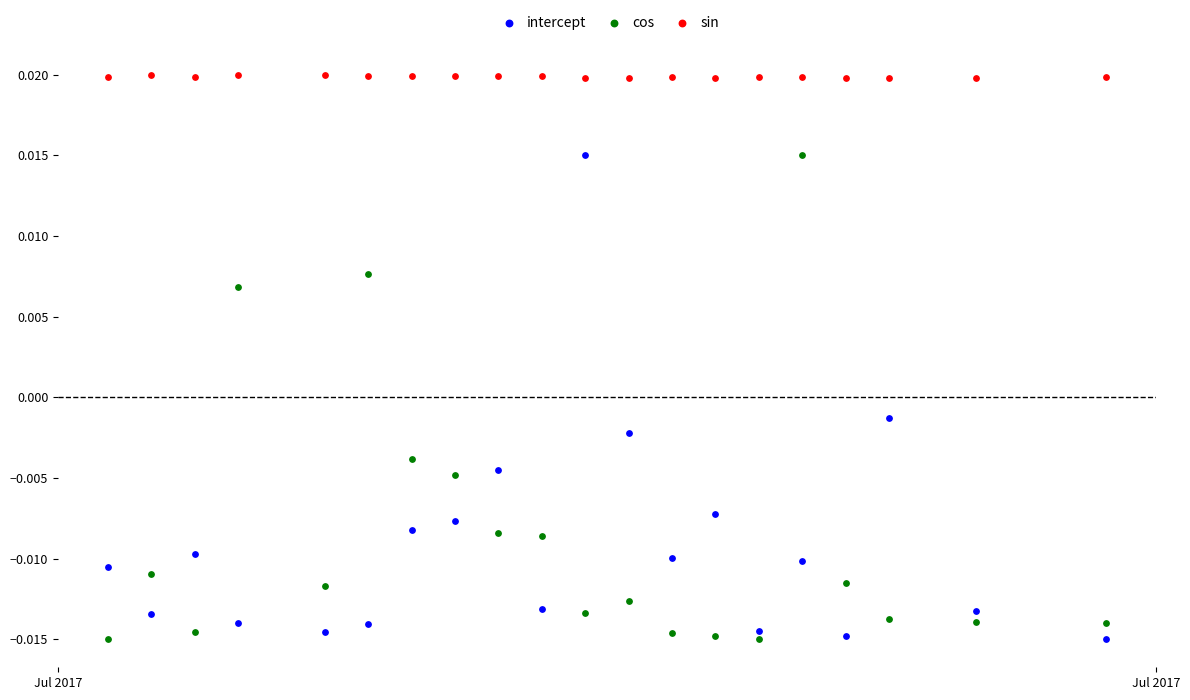

What are all the series names shown in the legend?

intercept, cos, sin